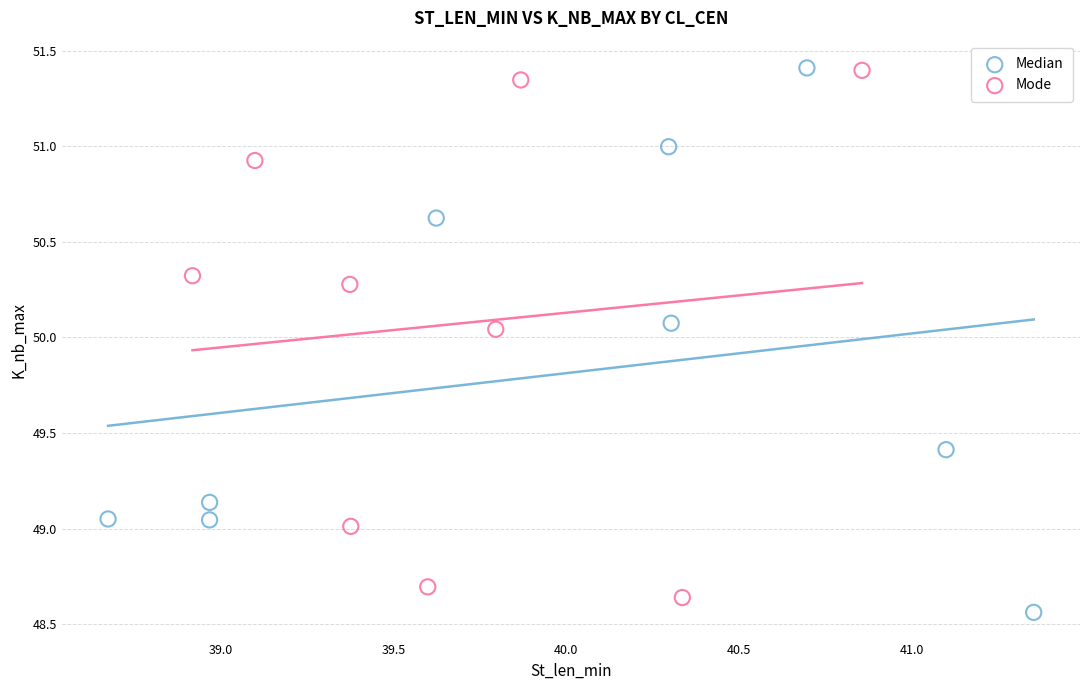

Which series contains the lowest Y value?

Median